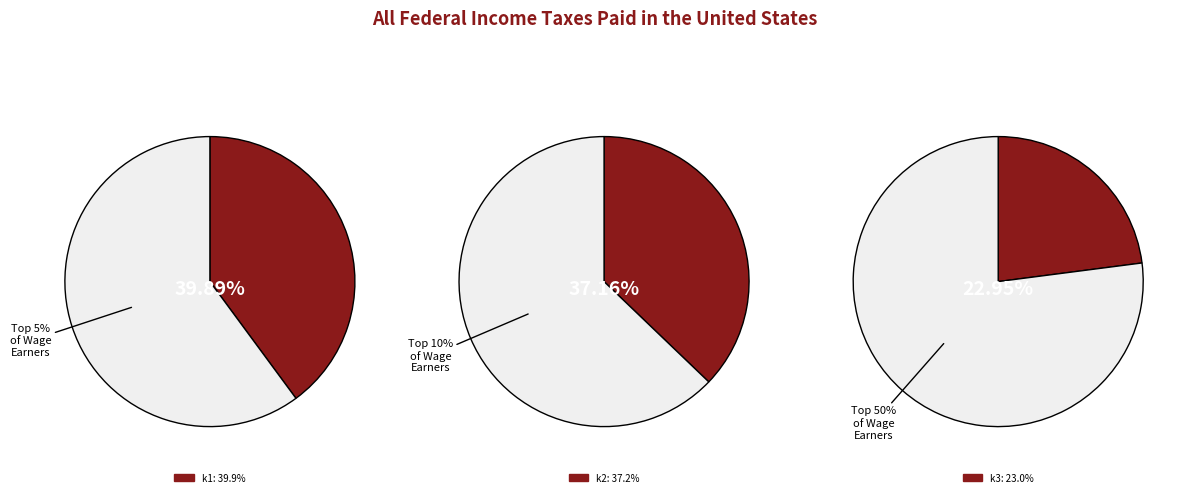

Which series has the largest range (max minus min)?

k3